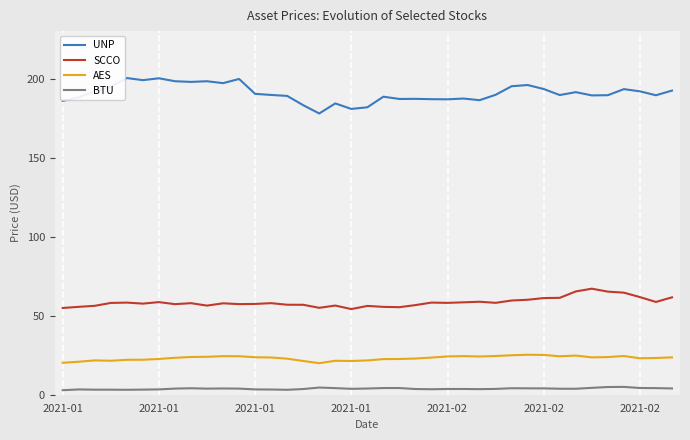

Which series has the largest total across all categories?

UNP